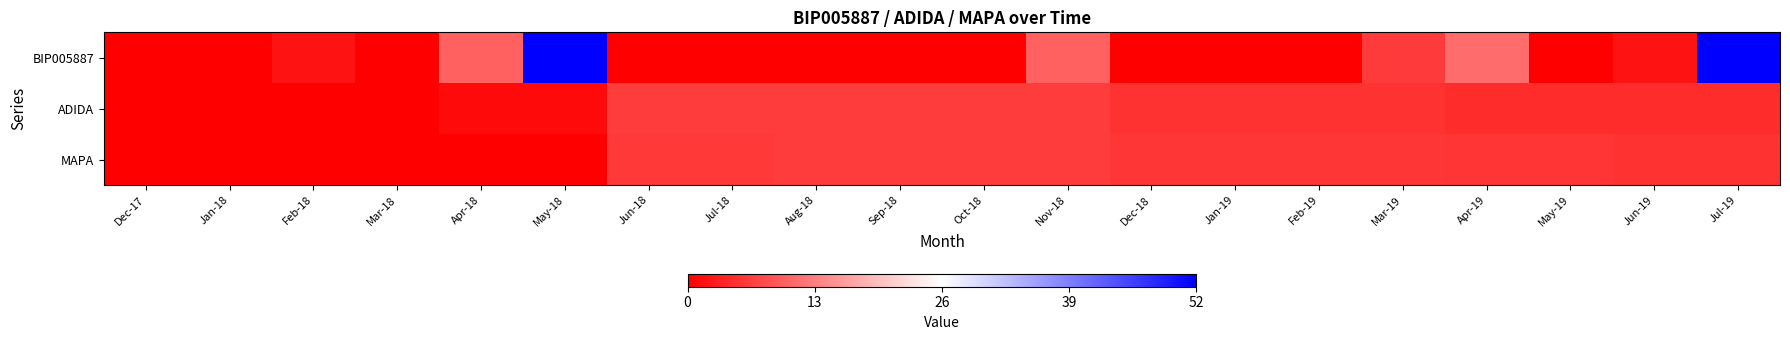

At how many categories does at least one series exceed 12?

2